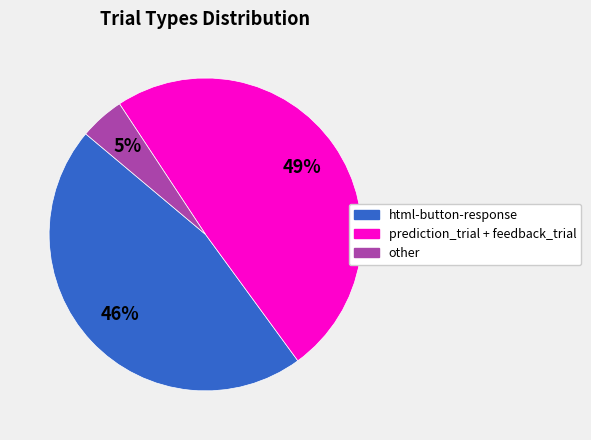

To the nearest percent, what is the average slice percentage?

33%